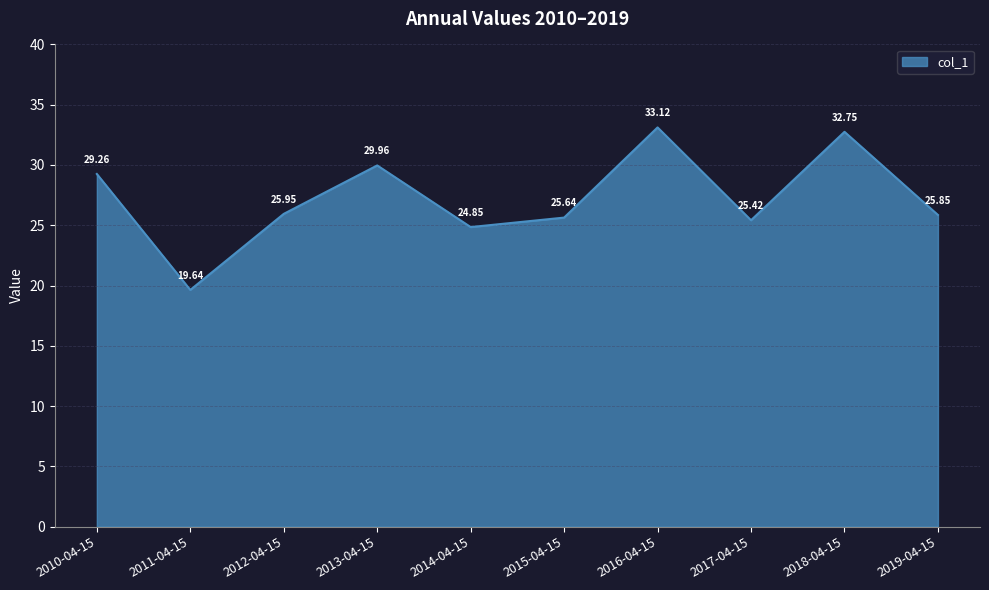

How many lines are shown in the chart?

1